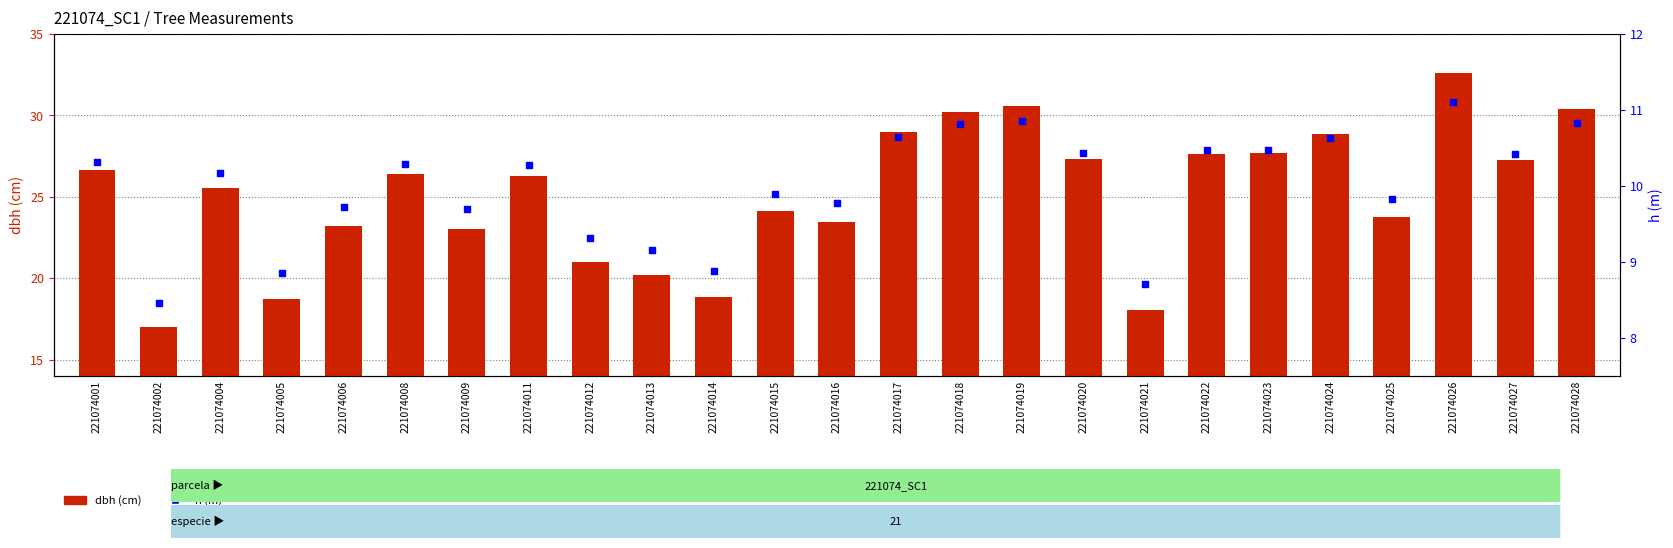

Which series contains the highest Y value?

dbh